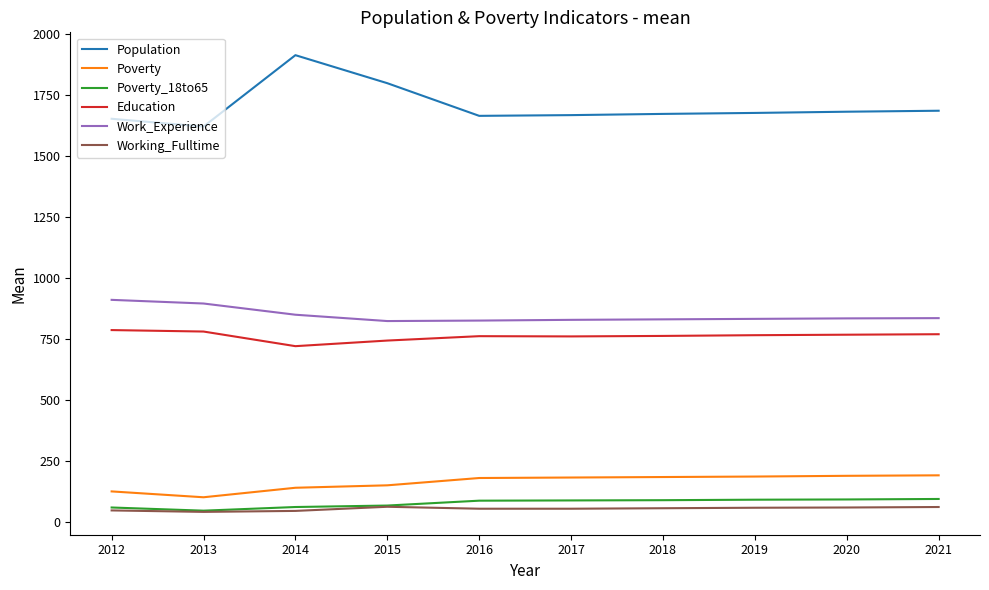

At 2019, list the series in order from largest to smallest.

Population, Work_Experience, Education, Poverty, Poverty_18to65, Working_Fulltime